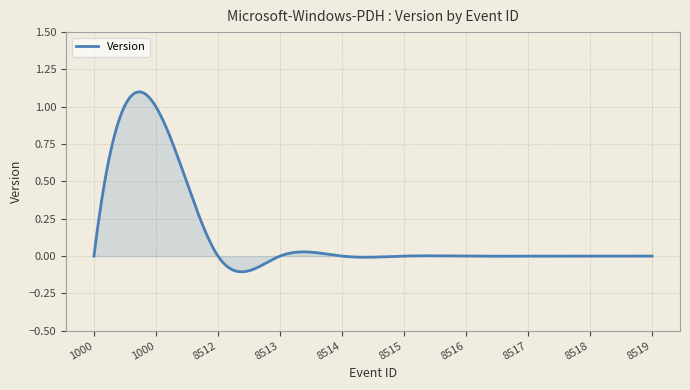

What is the difference between the maximum and minimum values?

1.2